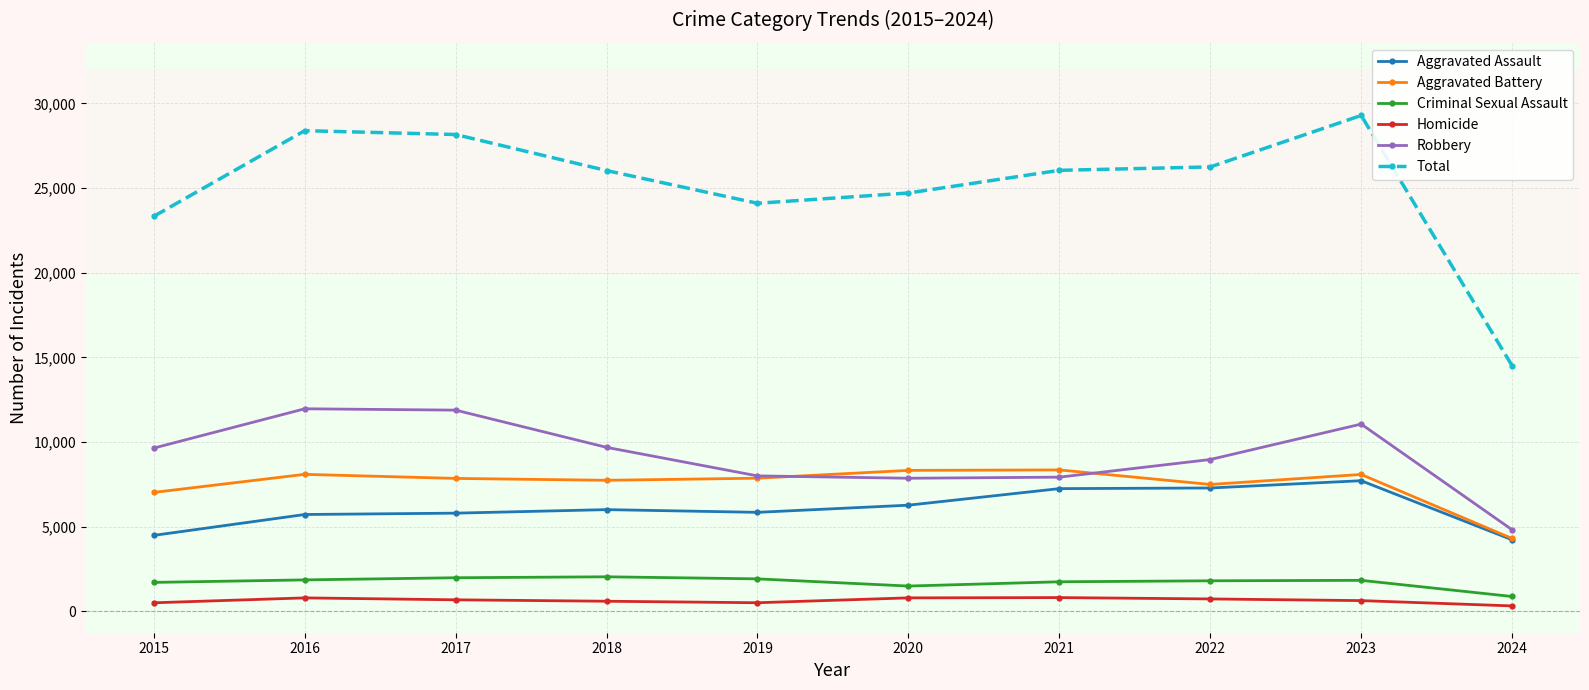

True or false: Total and Robbery cross at least once.

False